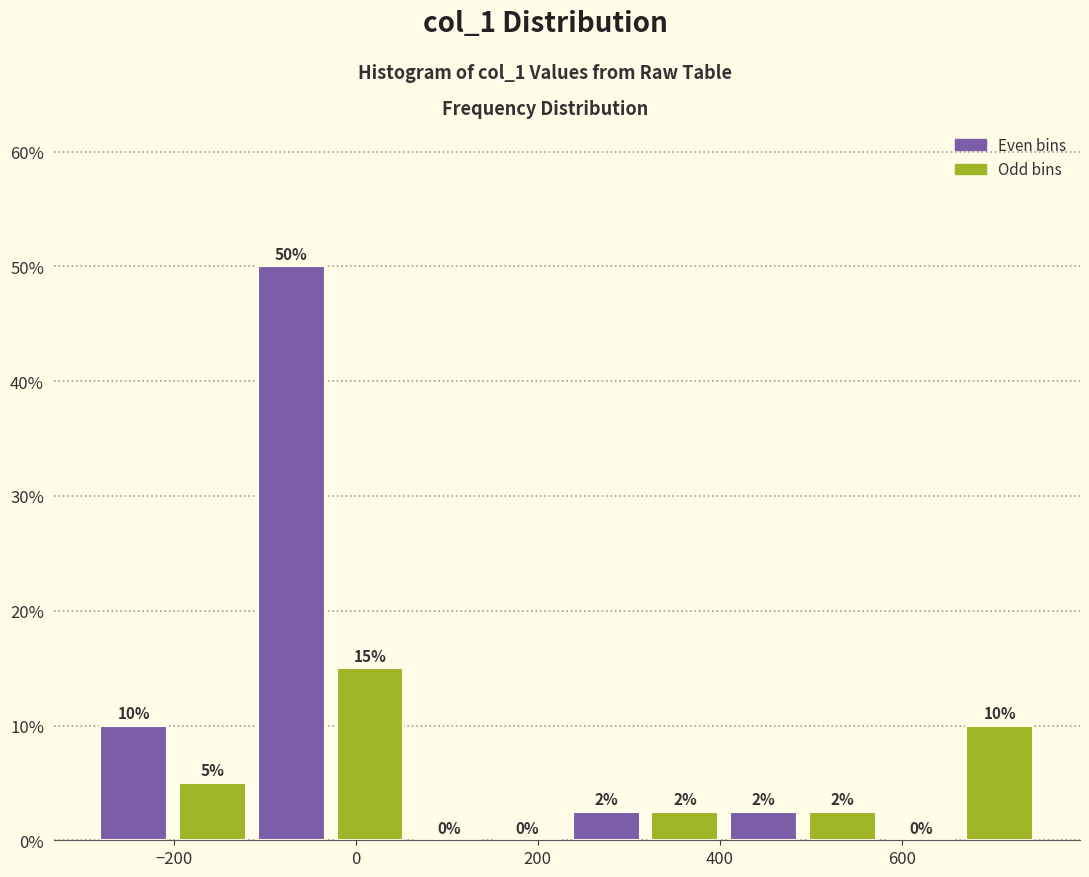

Which range on the x-axis has the tallest bar?

-120 to -20